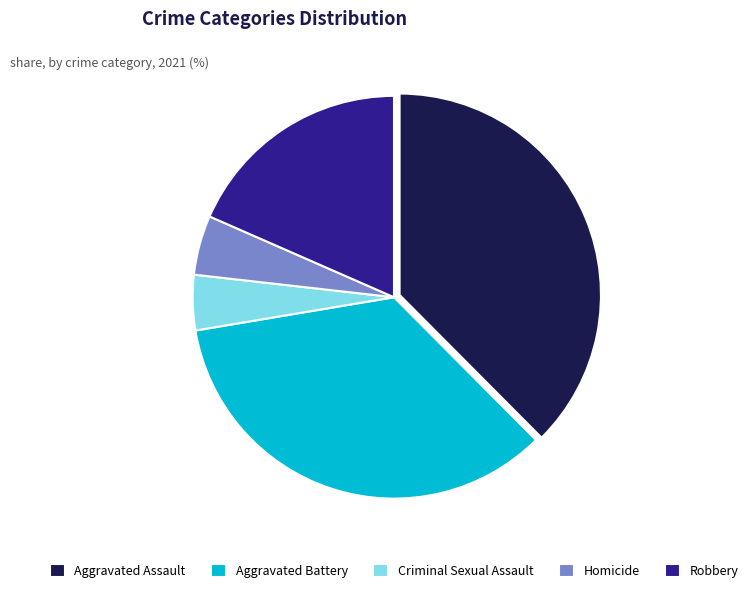

Does any single category account for the majority?

No